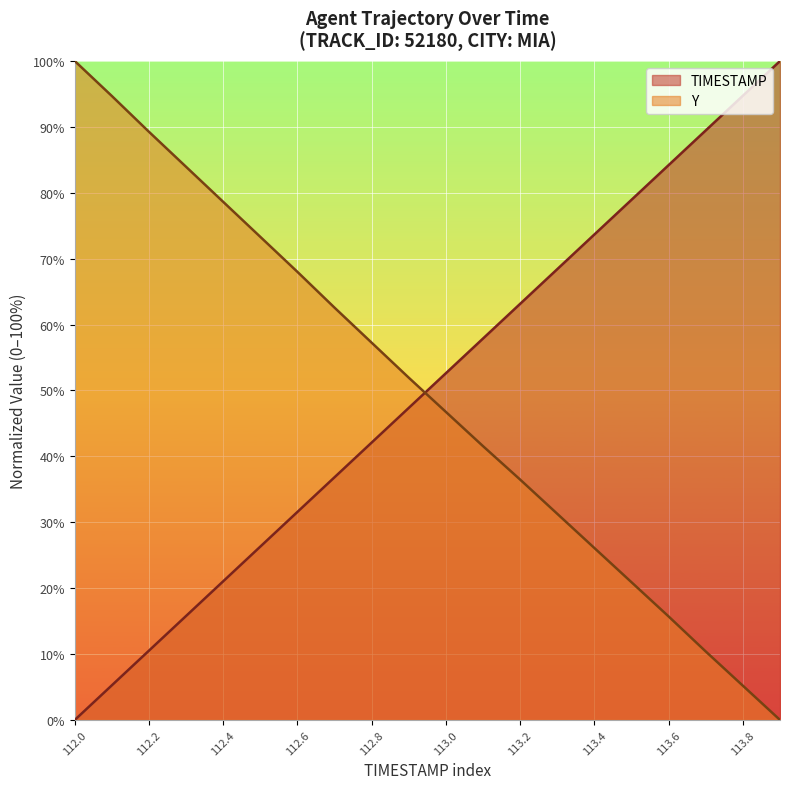

How many data points in Y are less than 51?

10